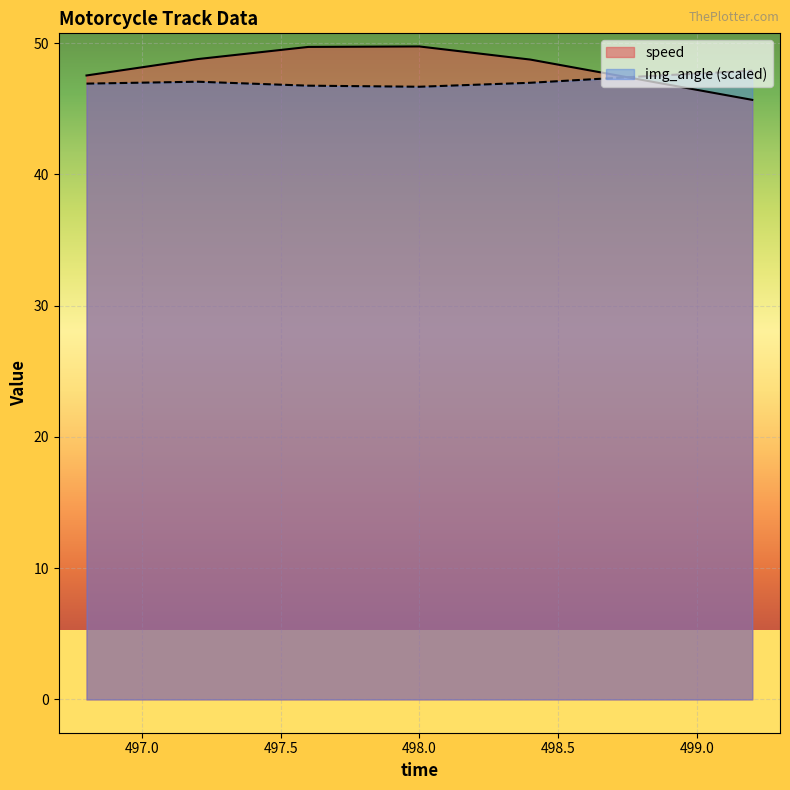

Which category has the lowest value across all series?

499.2